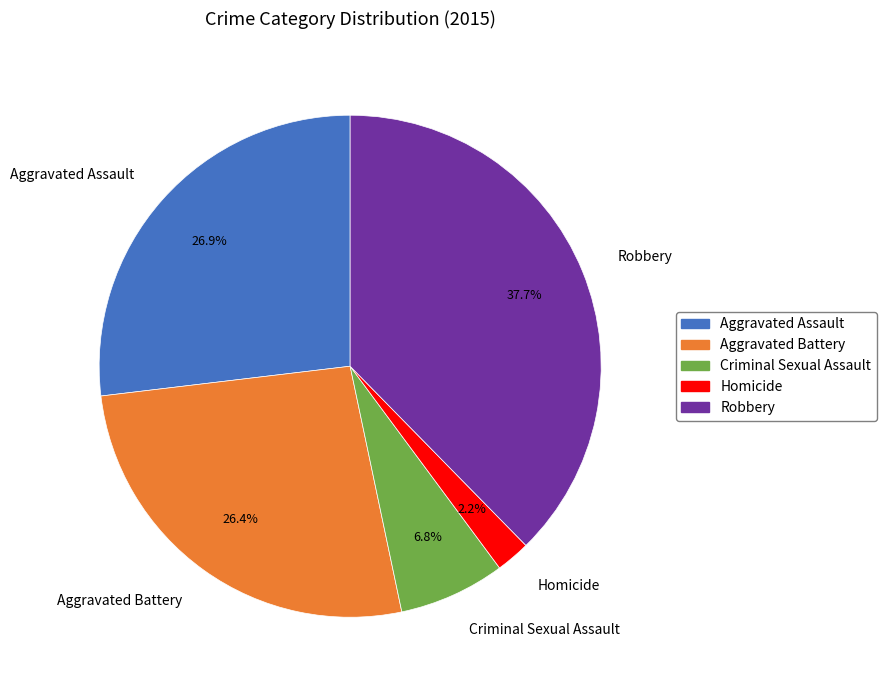

Is it true that Criminal Sexual Assault is 7% of the pie?

True